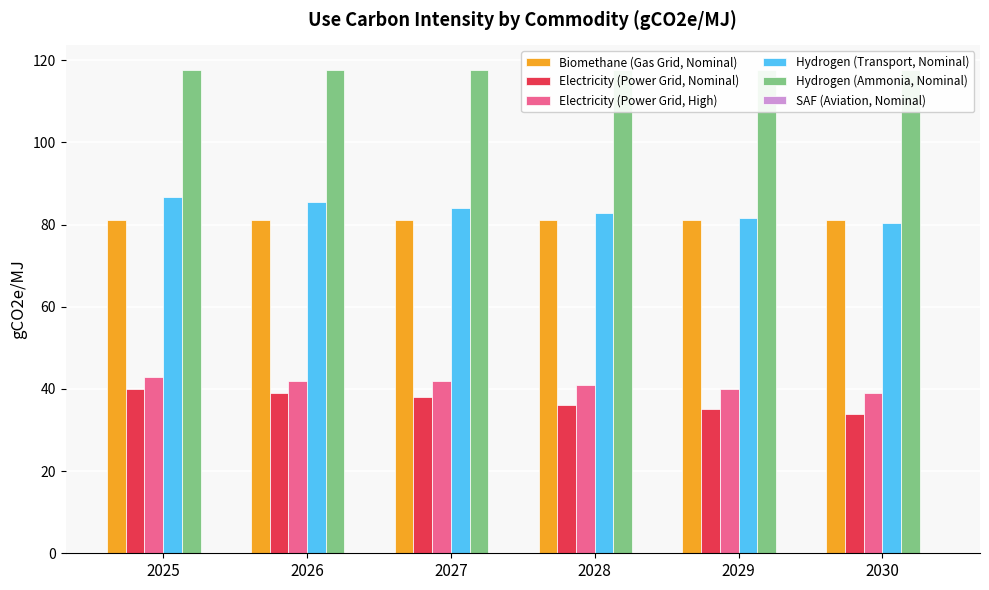

Reading left to right, transcribe all the data shown in this chart.

Biomethane (Gas Grid, Nominal): 81.0	81.0	81.0	81.0	81.0	81.0
Electricity (Power Grid, Nominal): 40.0	39.0	38.0	36.0	35.0	34.0
Electricity (Power Grid, High): 43.0	42.0	42.0	41.0	40.0	39.0
Hydrogen (Transport, Nominal): 86.6	85.4	84.1	82.9	81.6	80.4
Hydrogen (Ammonia, Nominal): 117.7	117.7	117.7	117.7	117.7	117.7
SAF (Aviation, Nominal): 0.0	0.0	0.0	0.0	0.0	0.0